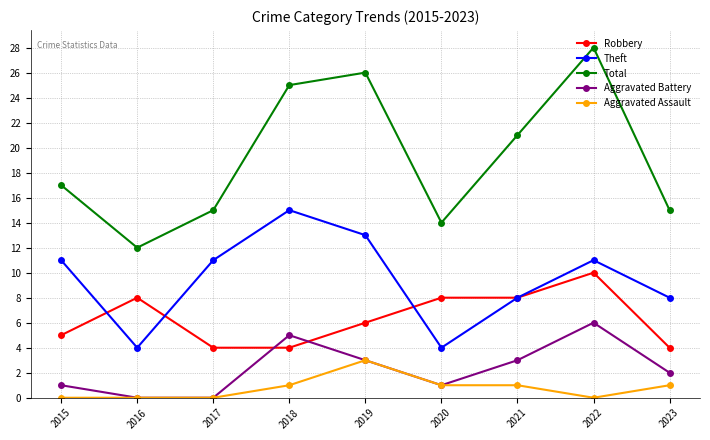

What is the difference between the maximum and minimum values in the Total series?

16